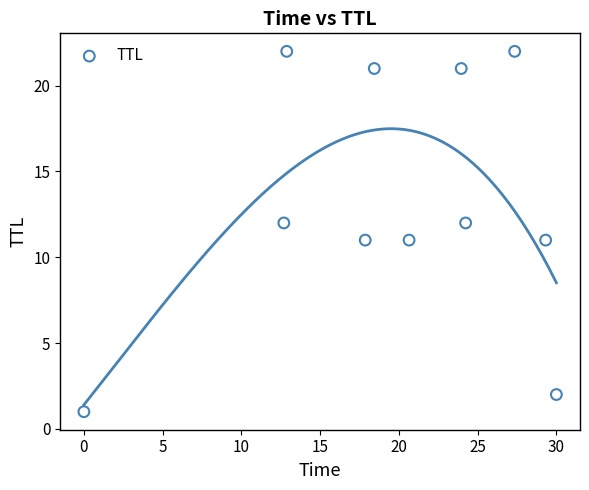

What is the average Y value?

13